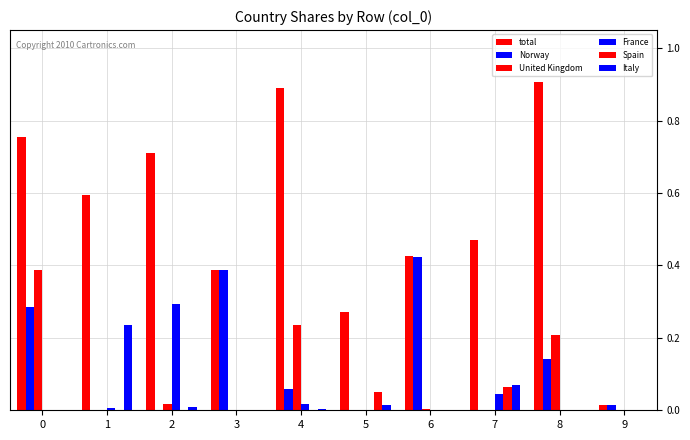

Are the bars grouped side by side (vs. stacked)?

Yes